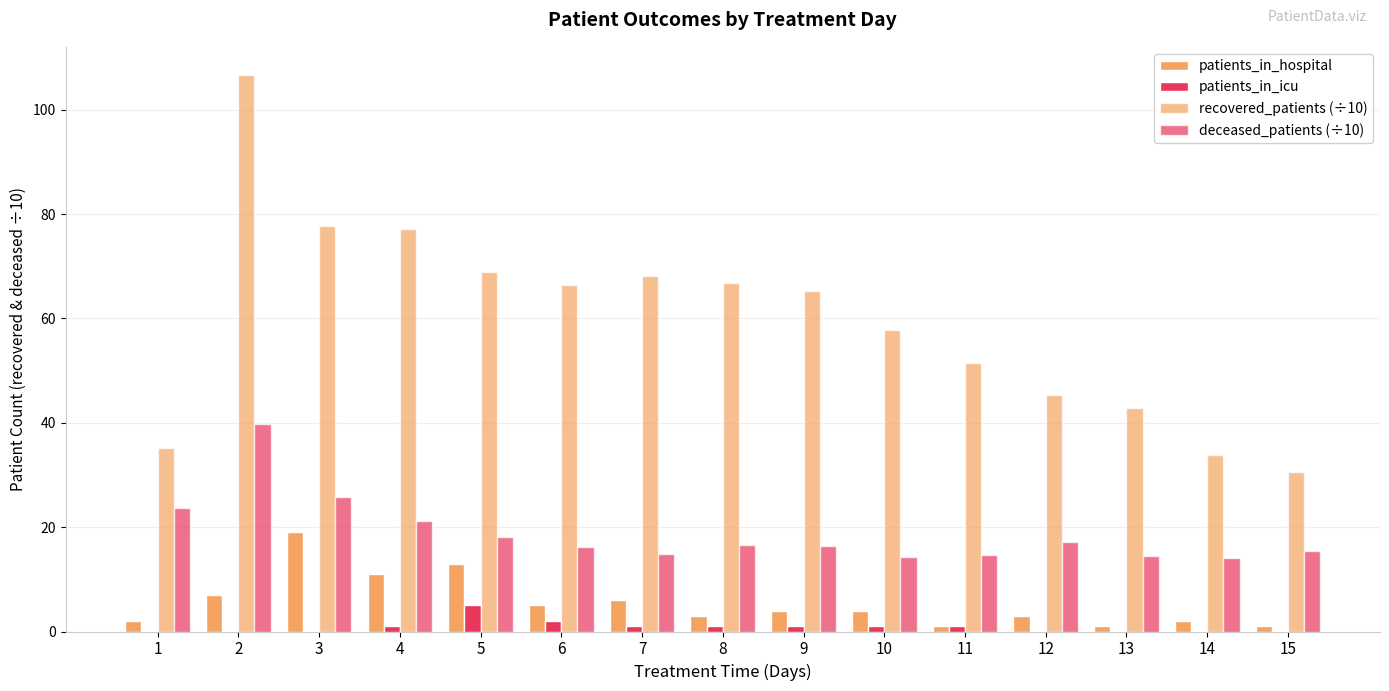

Reading left to right, list all the values displayed in this chart.

patients_in_hospital: 1=2.0	2=7.0	3=19.0	4=11.0	5=13.0	6=5.0	7=6.0	8=3.0	9=4.0	10=4.0	11=1.0	12=3.0	13=1.0	14=2.0	15=1.0
patients_in_icu: 1=0.0	2=0.0	3=0.0	4=1.0	5=5.0	6=2.0	7=1.0	8=1.0	9=1.0	10=1.0	11=1.0	12=0.0	13=0.0	14=0.0	15=0.0
recovered_patients (÷10): 1=35.1	2=106.7	3=77.7	4=77.2	5=68.9	6=66.4	7=68.2	8=66.7	9=65.3	10=57.8	11=51.5	12=45.3	13=42.8	14=33.9	15=30.6
deceased_patients (÷10): 1=23.7	2=39.7	3=25.8	4=21.1	5=18.2	6=16.1	7=14.8	8=16.6	9=16.4	10=14.2	11=14.7	12=17.1	13=14.4	14=14.1	15=15.4